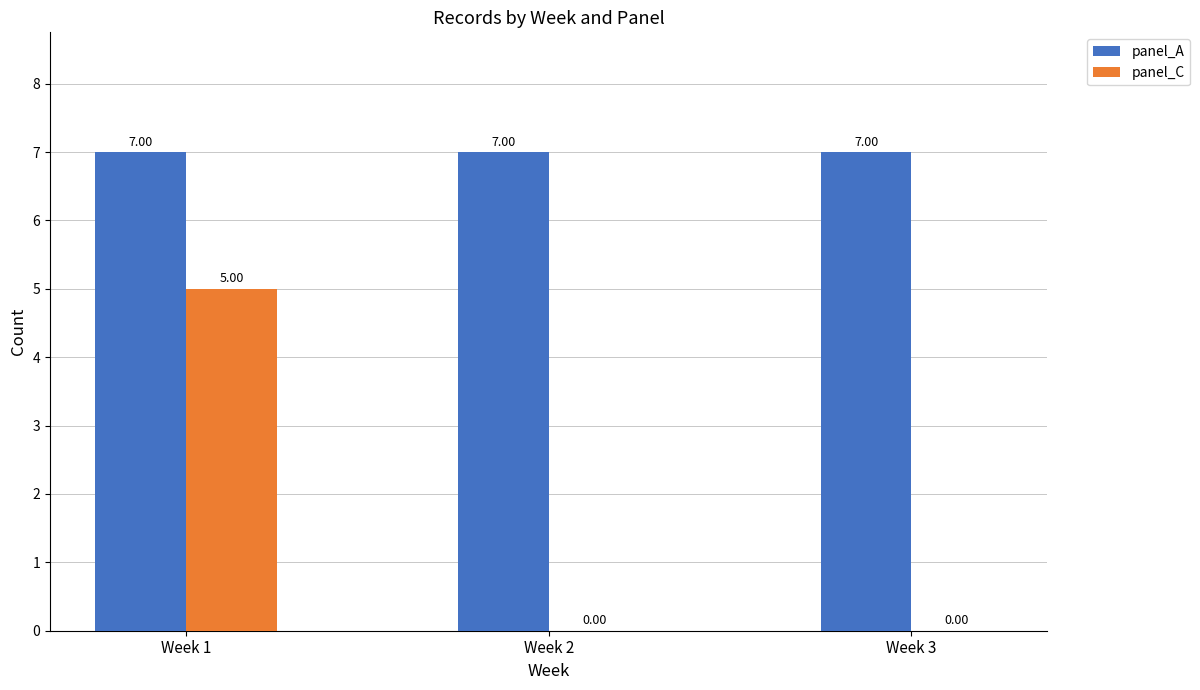

Reading left to right, what are all the values shown in this chart?

panel_A: Week 1=7	Week 2=7	Week 3=7
panel_C: Week 1=5	Week 2=0	Week 3=0